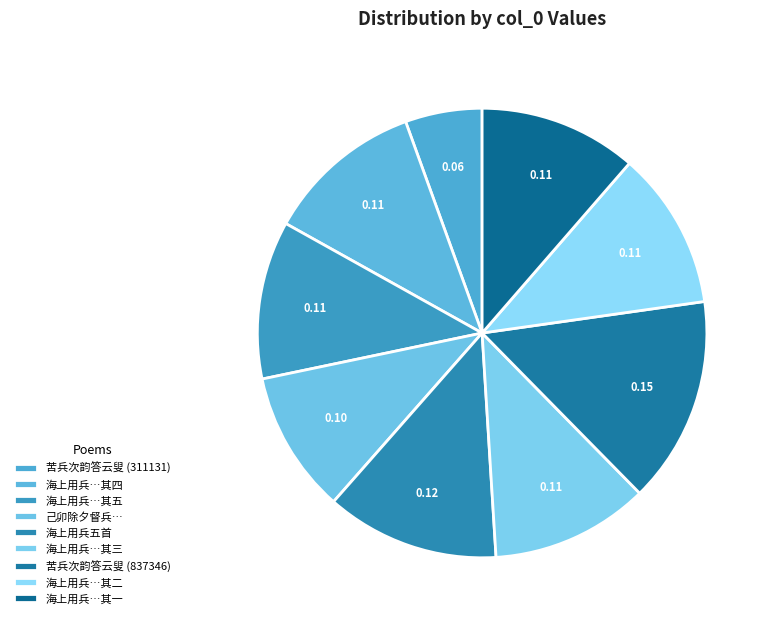

How many slices are in this pie chart?

9